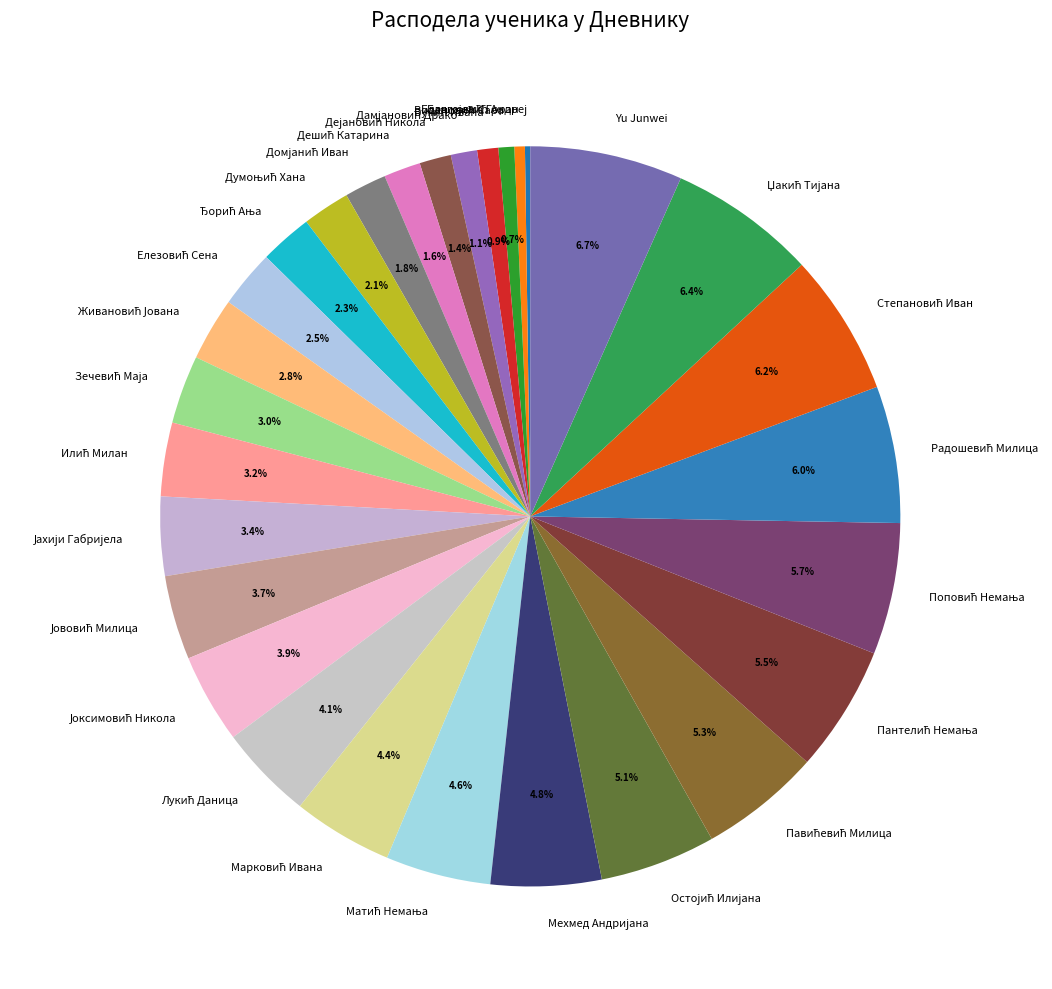

Does any single category account for the majority?

No